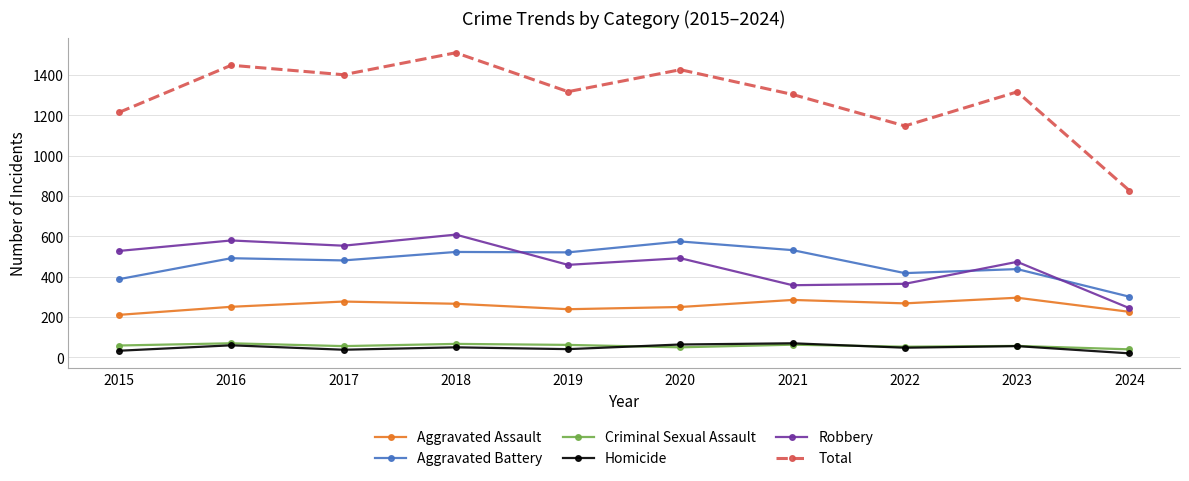

What are all the series names shown in the legend?

Aggravated Assault, Aggravated Battery, Criminal Sexual Assault, Homicide, Robbery, Total